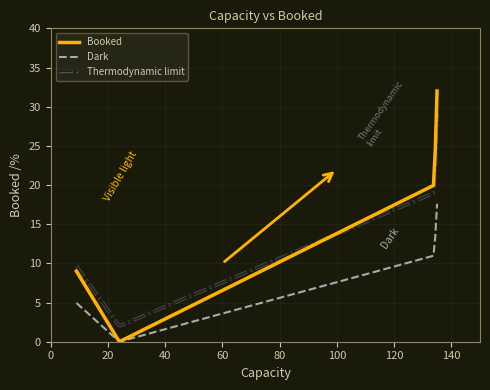

Does the chart have visible grid lines?

Yes